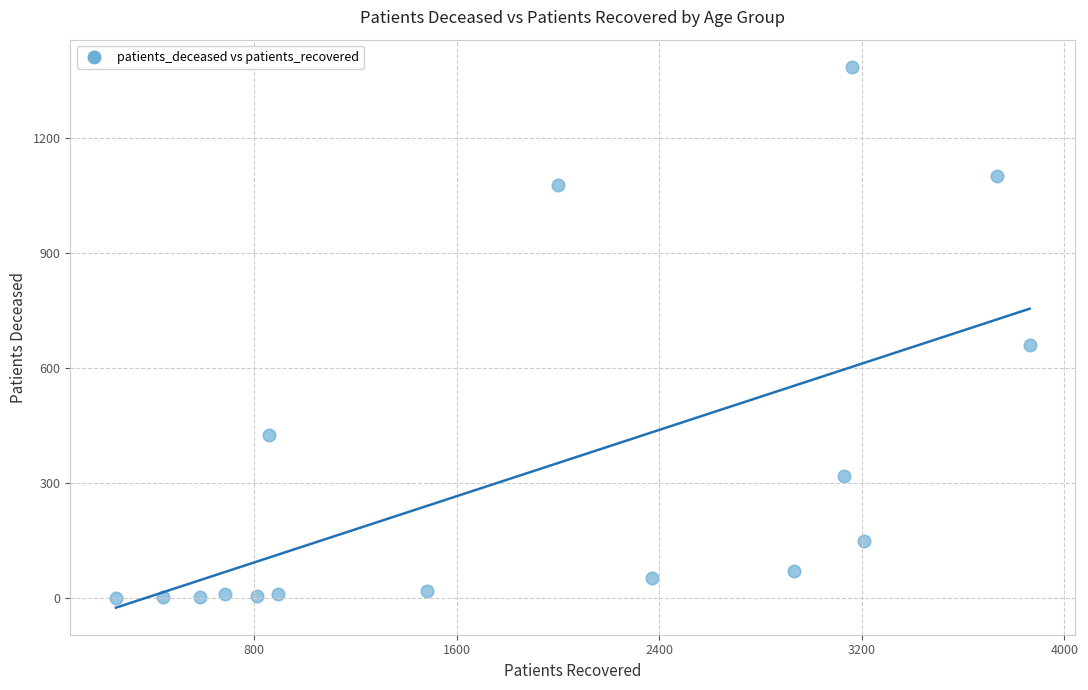

What Y value in the scatter plot is closest to 693?

661